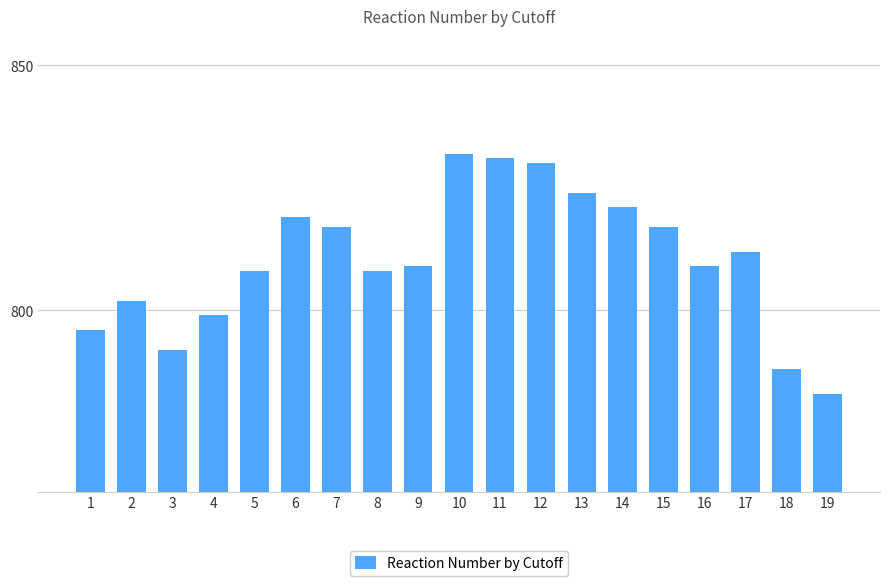

Does the chart contain any negative values?

No